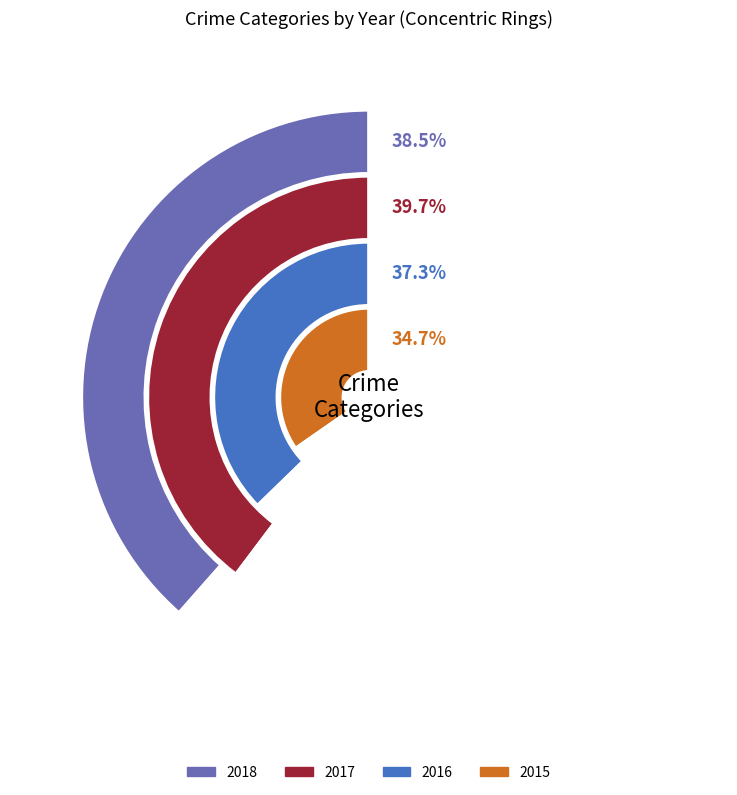

Is Aggravated Assault the majority of the pie?

No